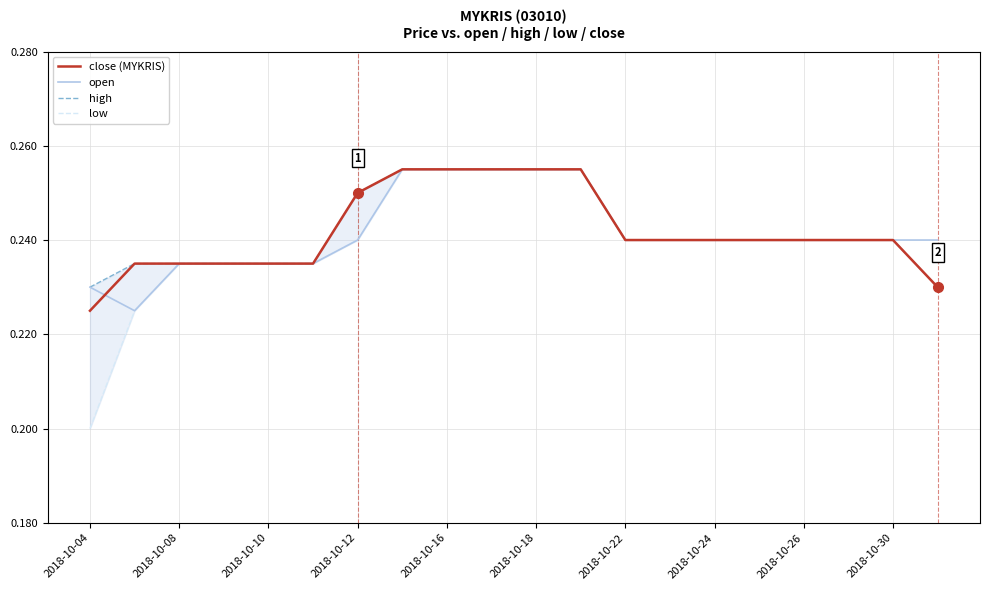

At which label is close (MYKRIS) closest to 0?

2018-10-04